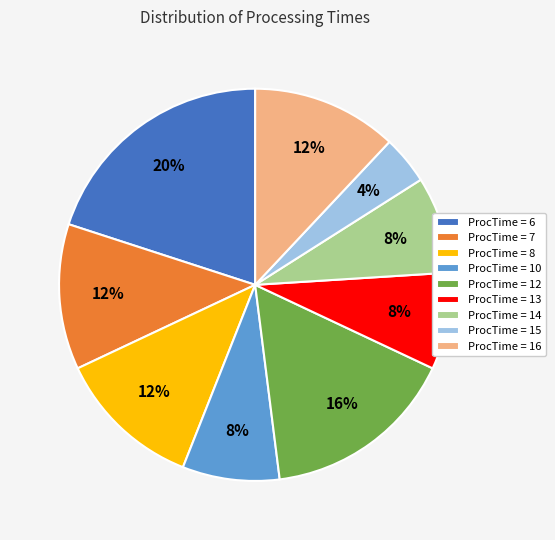

To the nearest percent, what portion does ProcTime = 7 represent?

12%